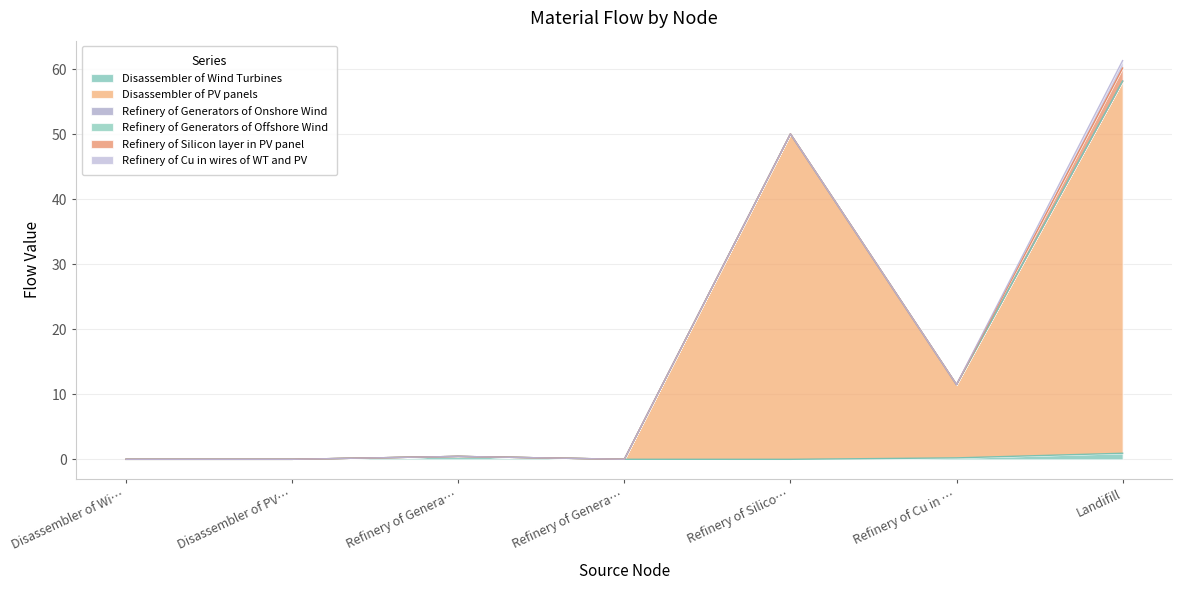

How many categories are shown in the chart?

7